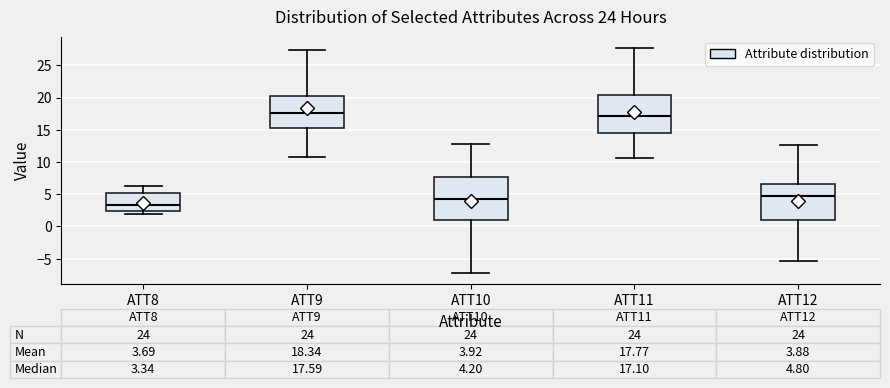

Comparing the boxes themselves (not the whiskers), which one is the tallest?

ATT10